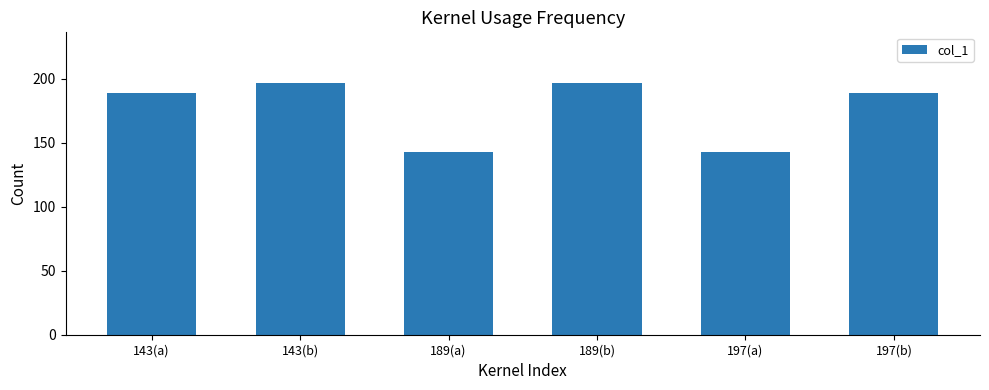

Are the bars horizontal?

No